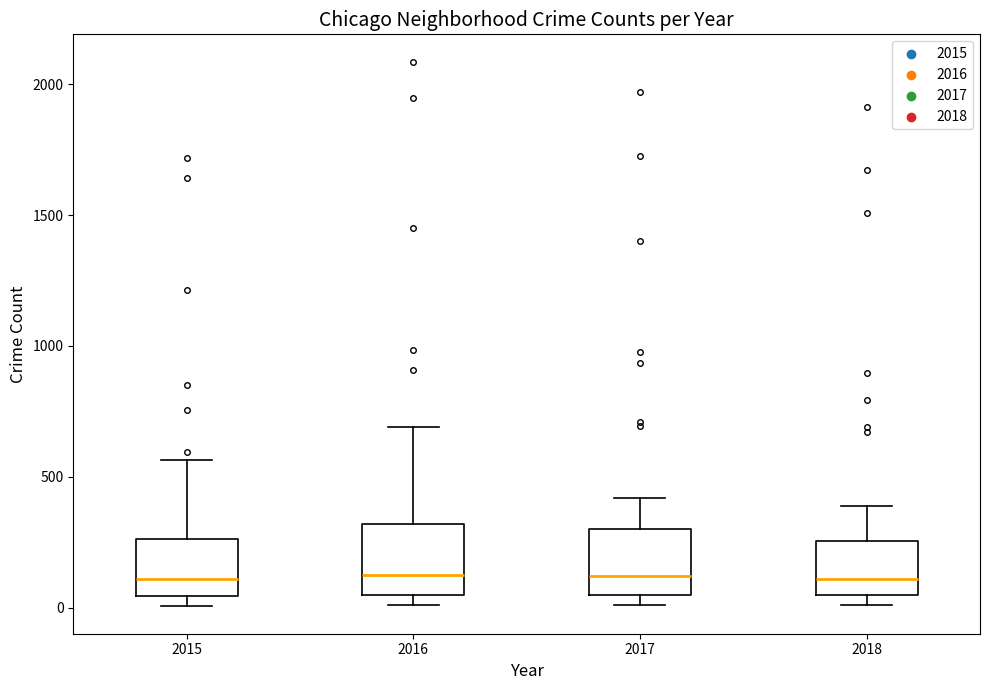

Reading left to right, transcribe this box plot: for each box, give where its median line is, the range the box spans, and where its two whiskers end, as read against the y-axis. The values are not printed on the chart, so give them approximately, as read against the axis.

2015: median 100, box 50 to 250, whiskers 0 to 550
2016: median 150, box 50 to 300, whiskers 0 to 700
2017: median 100, box 50 to 300, whiskers 0 to 400
2018: median 100, box 50 to 250, whiskers 0 to 400